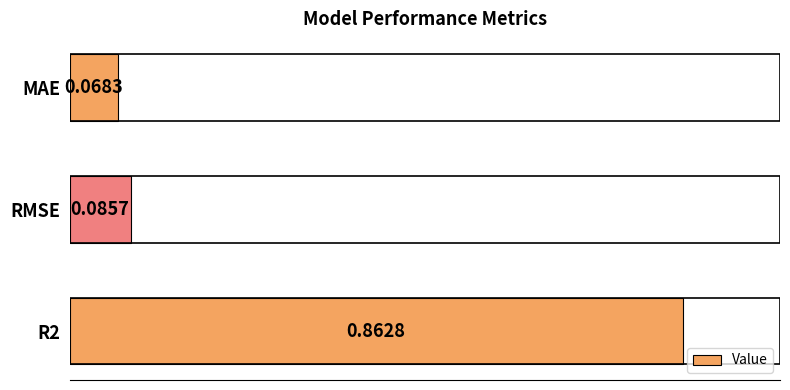

What is the difference between the maximum and minimum values?

0.8